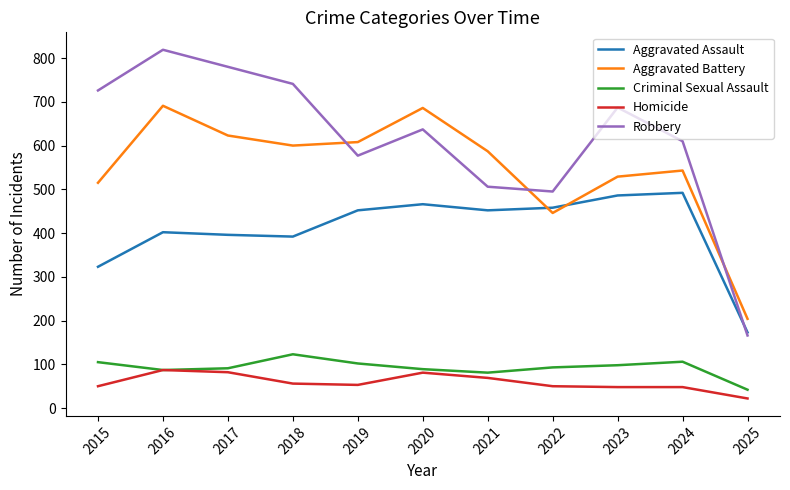

True or false: Criminal Sexual Assault and Aggravated Battery intersect in this chart.

False